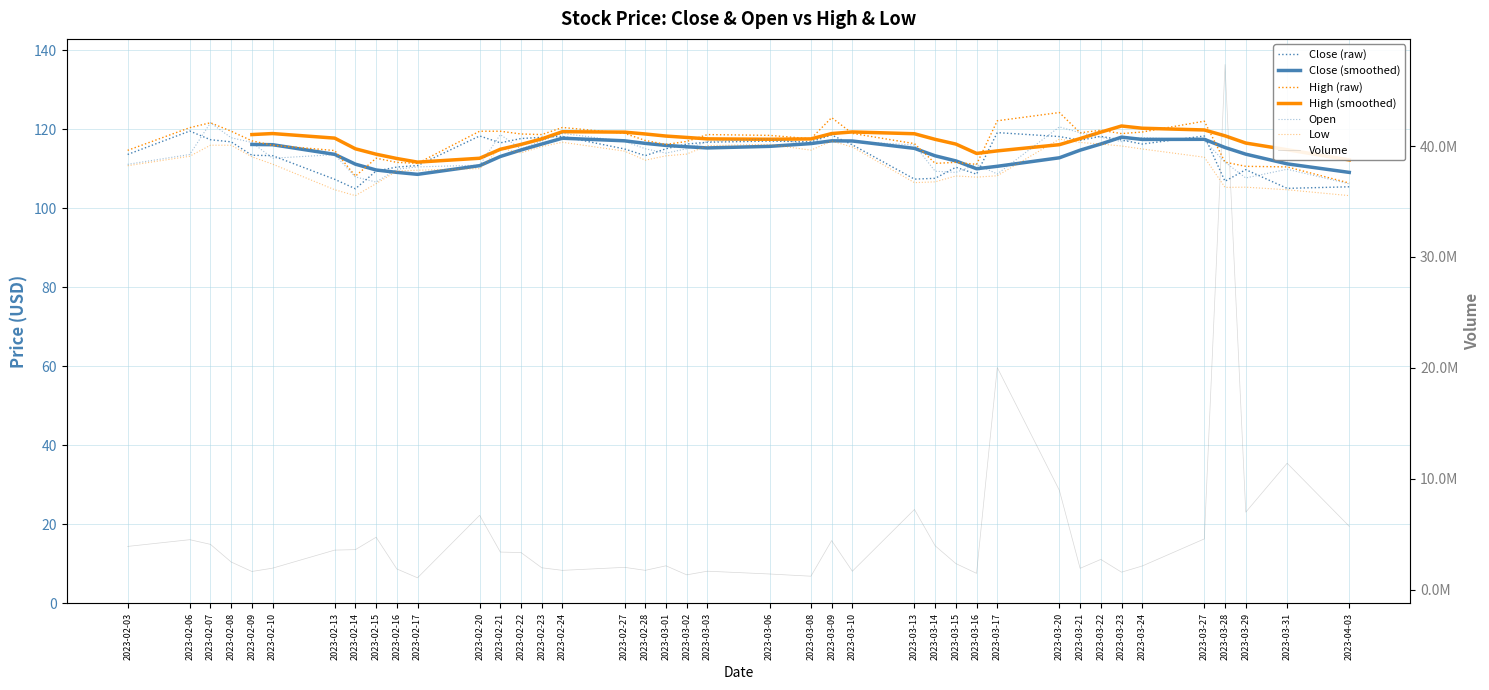

How many interior local peaks does the Open series have?

10